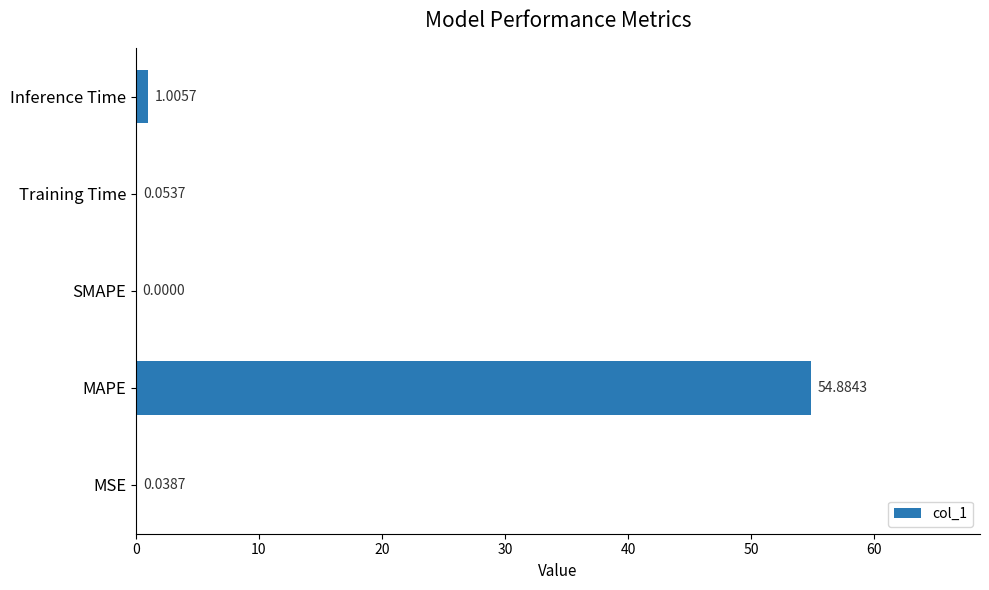

At which label is the value closest to 27?

Inference Time